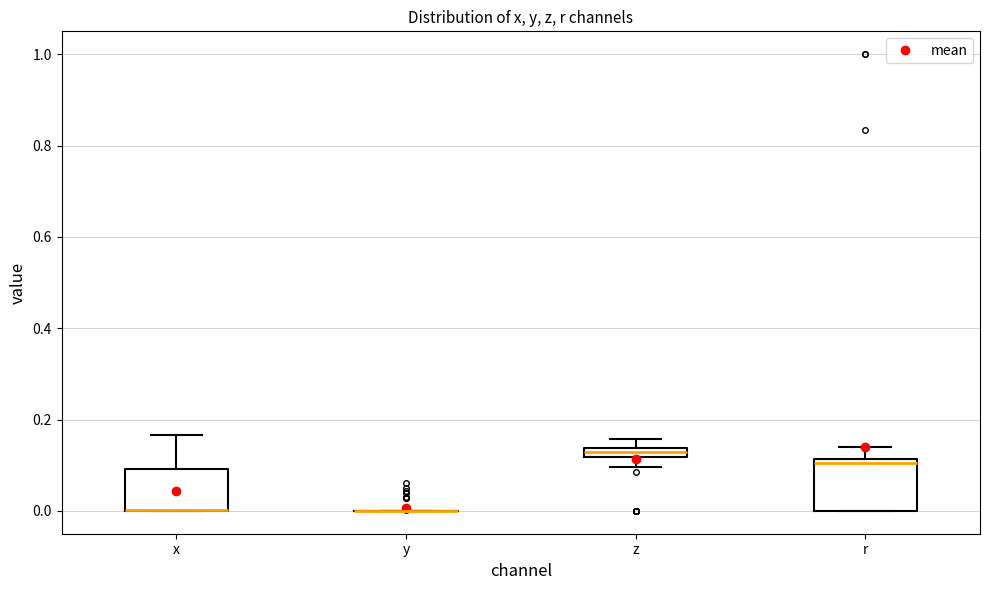

Where does the lower whisker of the box for z end on the y-axis? The values are not printed on the chart, so give them approximately, as read against the axis.

0.10